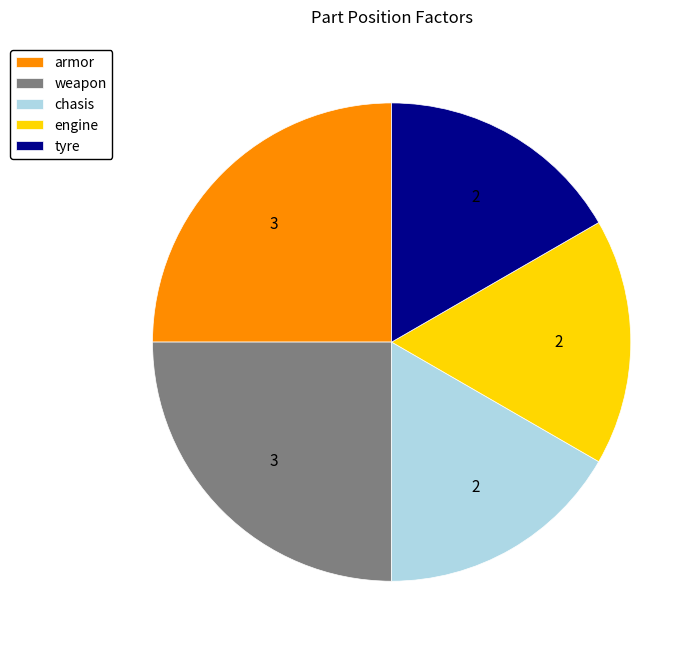

Is the sum of tyre and weapon greater than half?

No